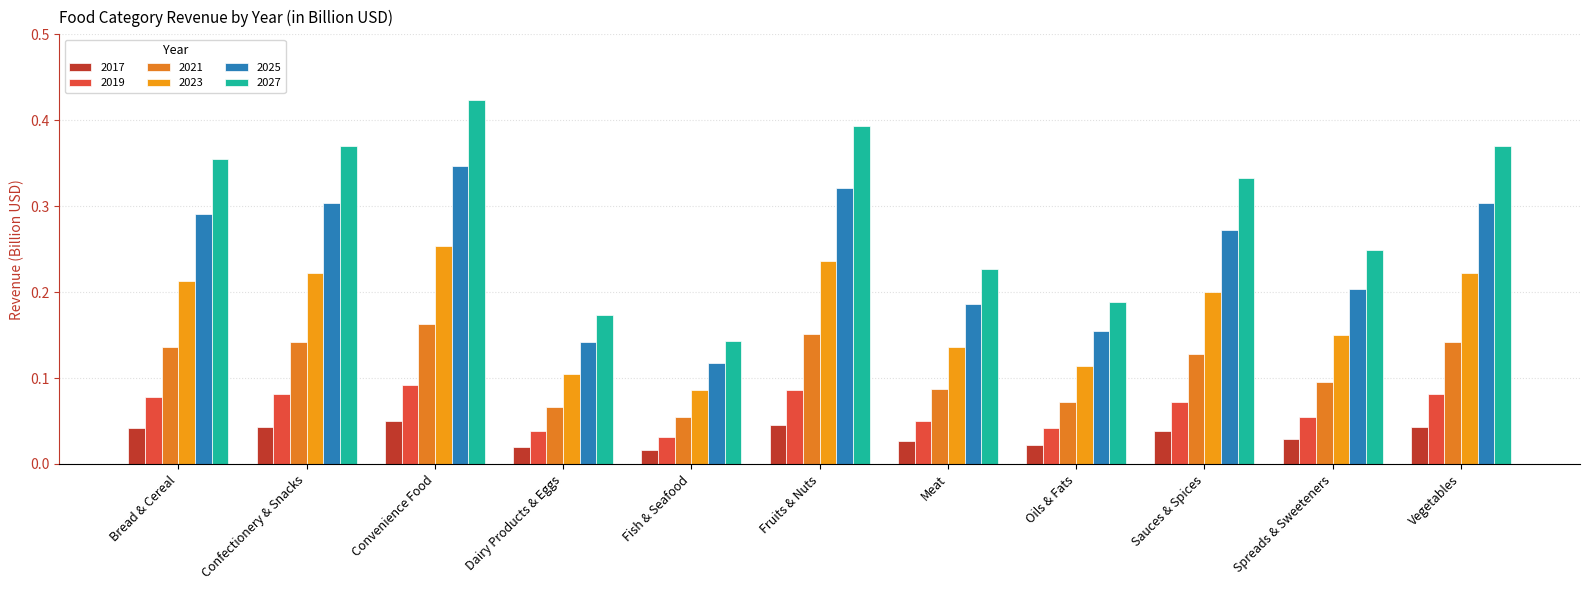

How many distinct data groups are displayed?

6